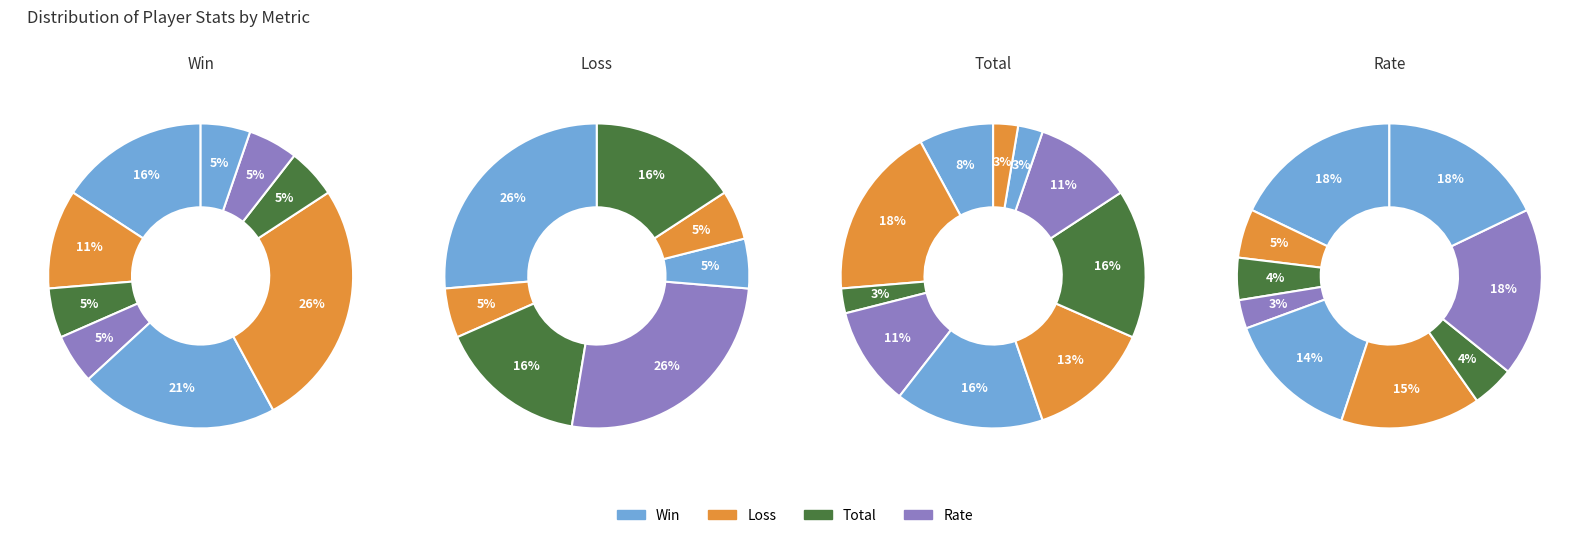

How many segments does this pie chart have?

10